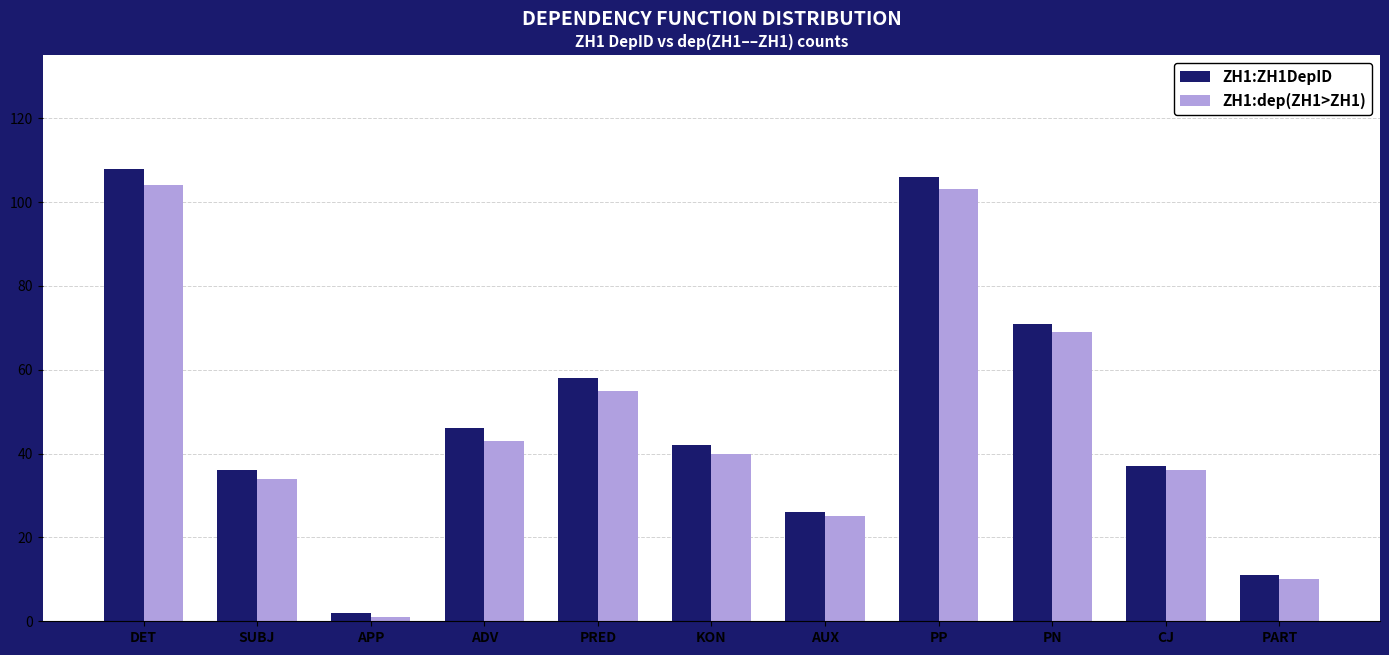

What position from the right is PP?

4